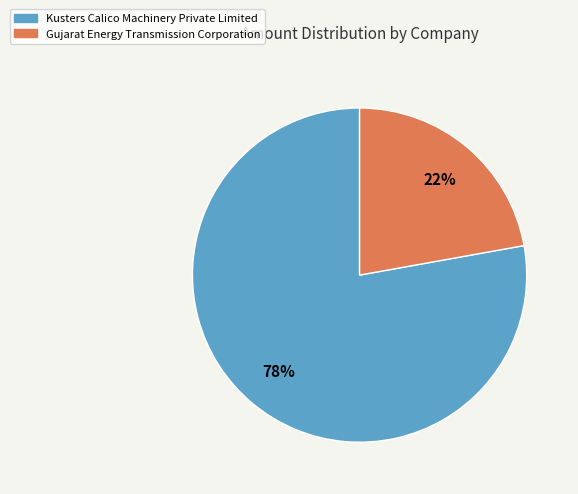

Between Gujarat Energy Transmission Corporation and Kusters Calico Machinery Private Limited, which is larger?

Kusters Calico Machinery Private Limited